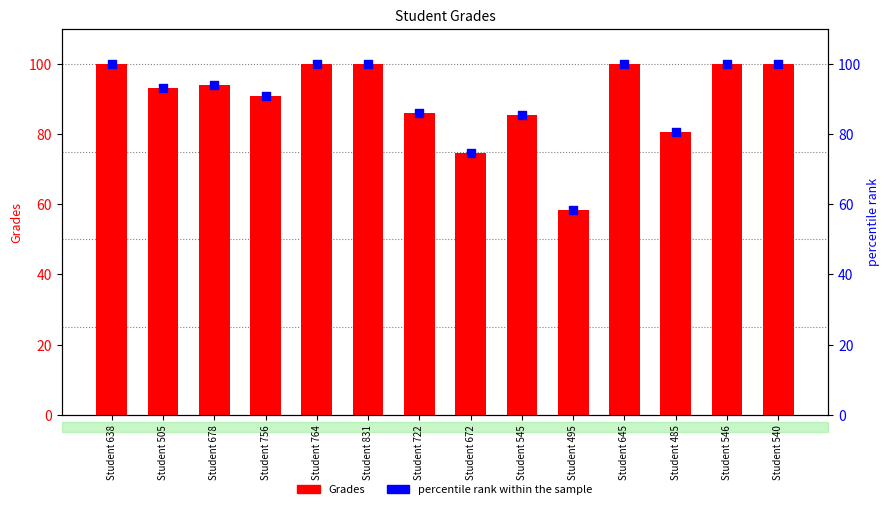

Which series contains the lowest Y value?

Grades